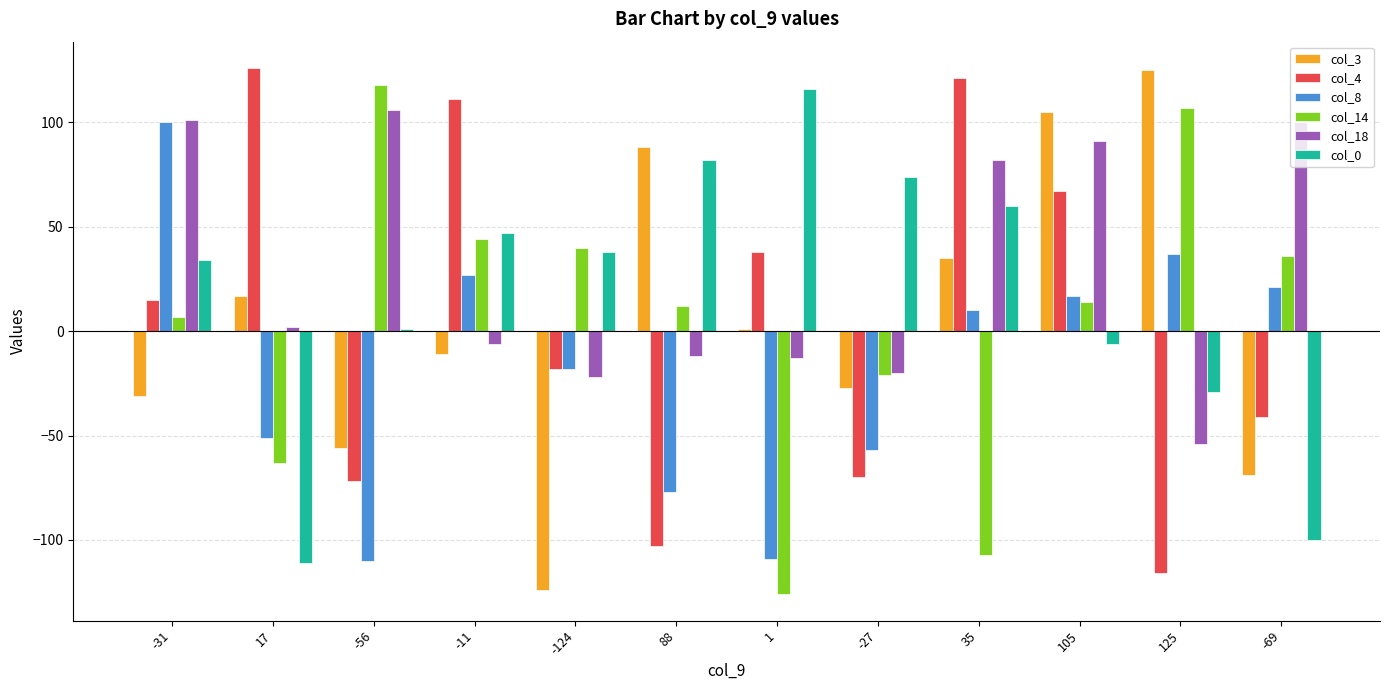

At -69, list the series in order from largest to smallest.

col_18, col_14, col_8, col_4, col_3, col_0